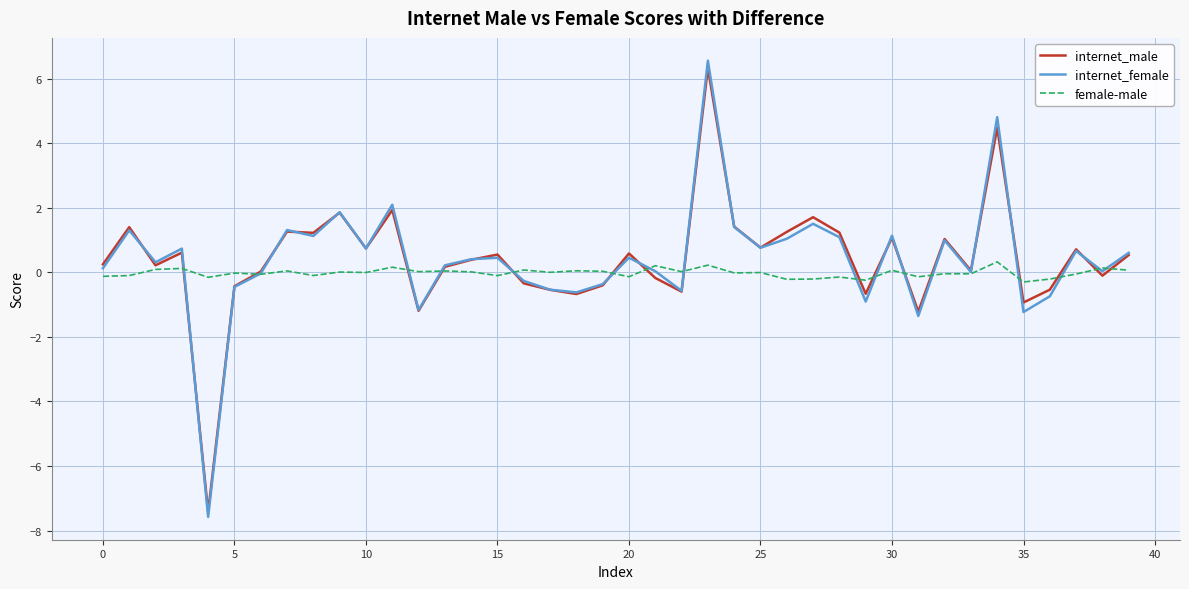

What is the minimum value shown in the chart?

-7.6